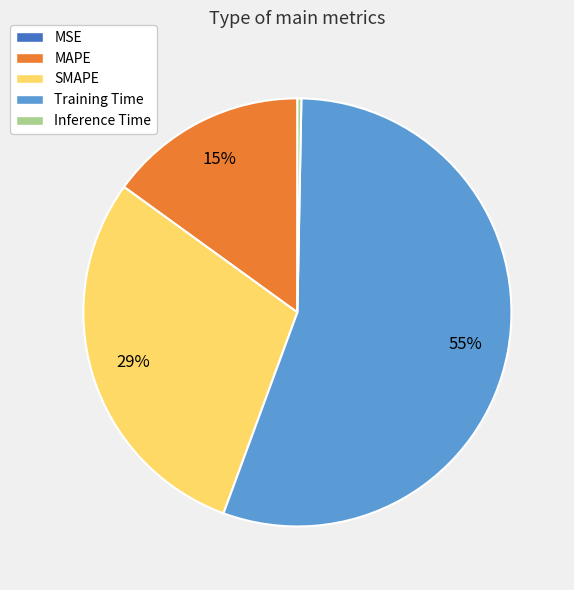

Which slice represents more than half of the pie?

Training Time